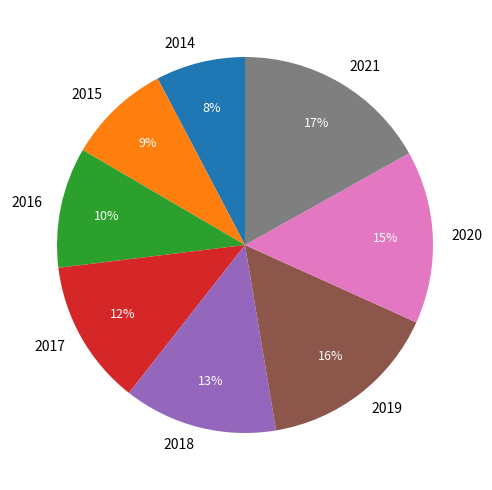

What is the smallest slice in the pie chart?

2014